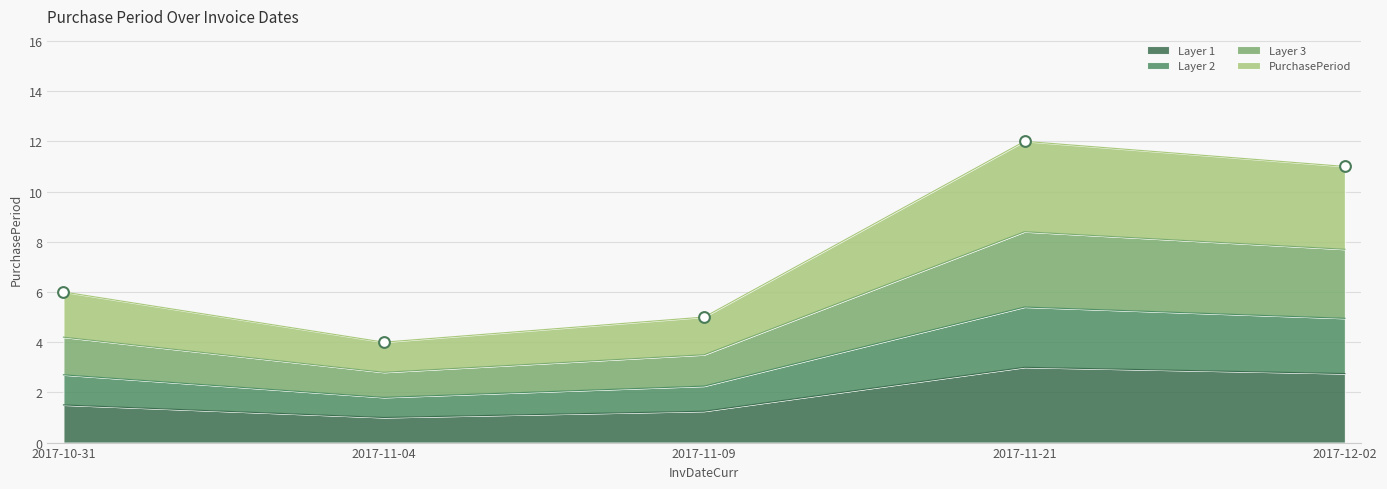

Approximately how many times larger is the value at 2017-12-02 compared to 2017-11-21?

0.9